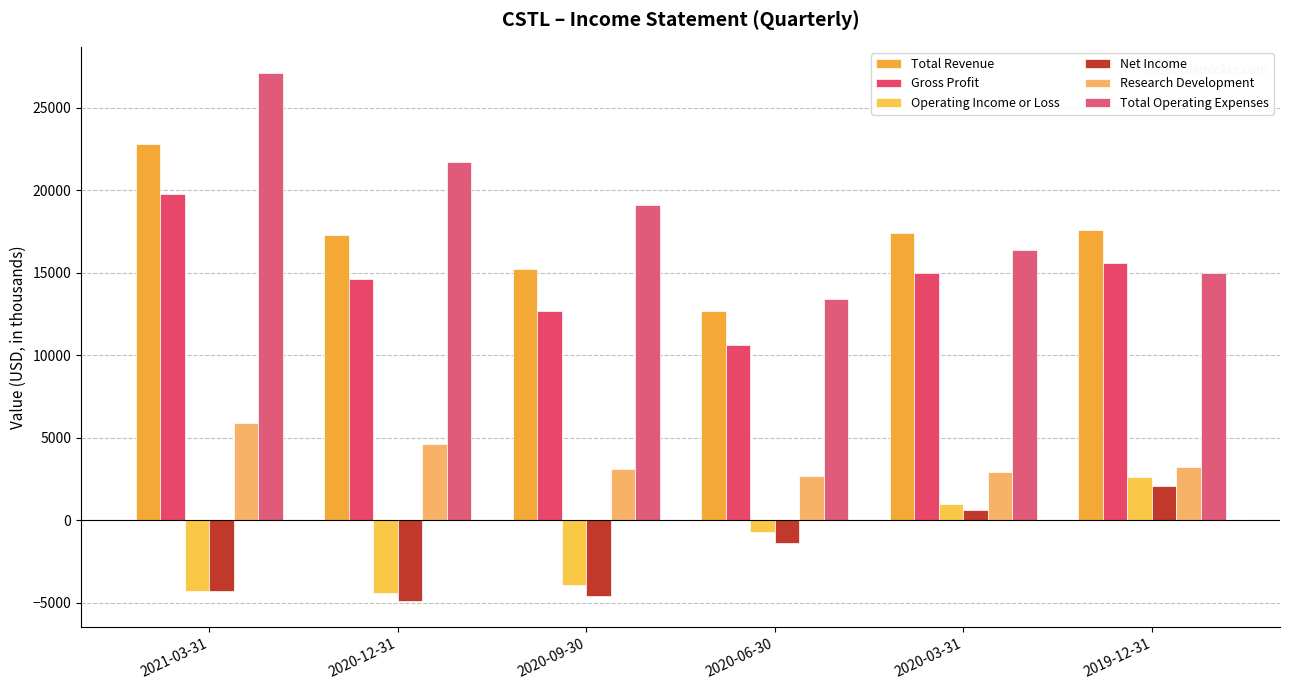

Reading left to right, list all the values displayed in this chart.

Total Revenue: 22800	17300	15200	12700	17400	17600
Gross Profit: 19800	14600	12700	10600	15000	15600
Operating Income or Loss: -4300	-4400	-3900	-700	1000	2600
Net Income: -4300	-4900	-4600	-1400	600	2100
Research Development: 5900	4600	3100	2700	2900	3200
Total Operating Expenses: 27100	21700	19100	13400	16400	15000